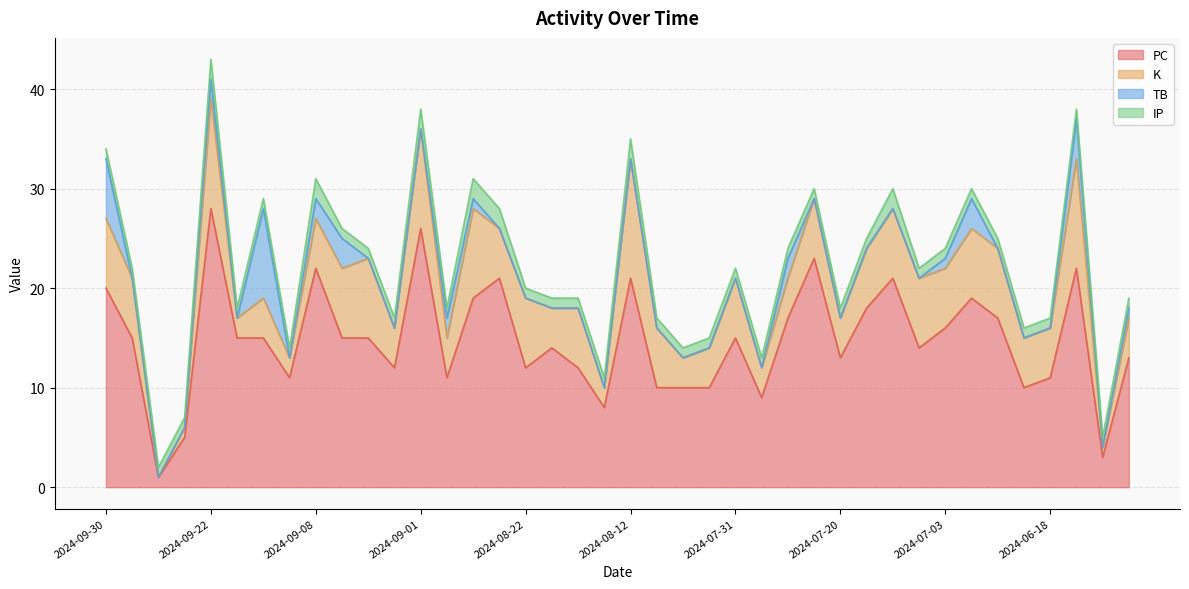

At which label does PC first exceed 15?

2024-09-30